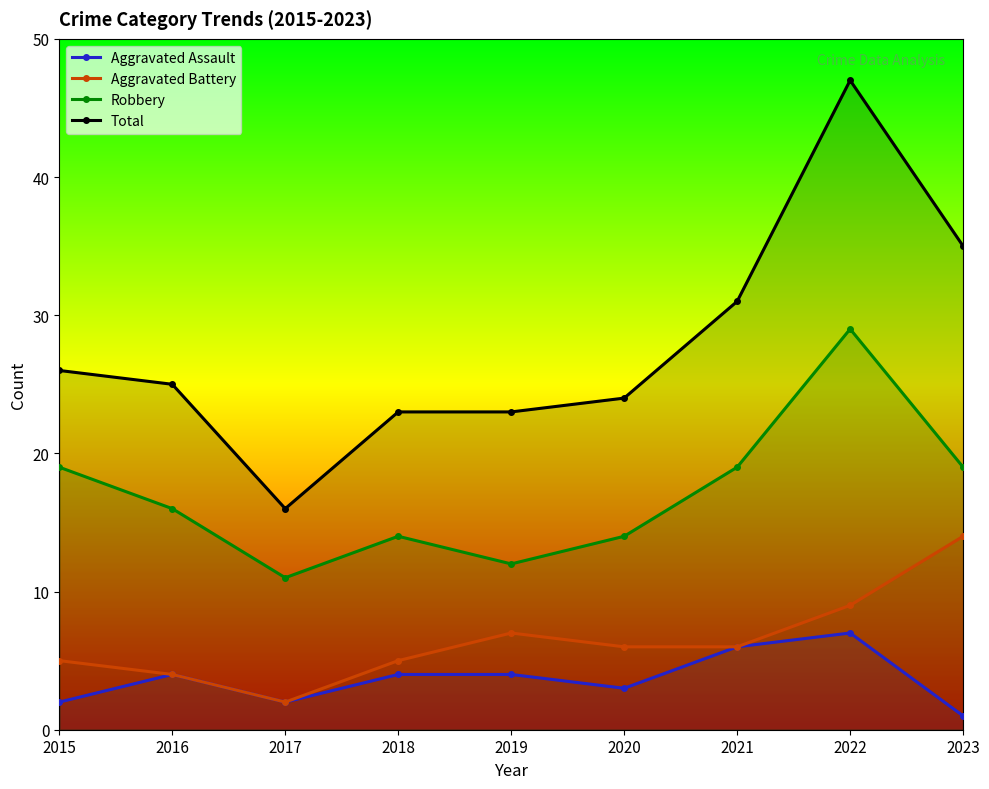

How many interior local peaks does the Aggravated Assault series have?

2